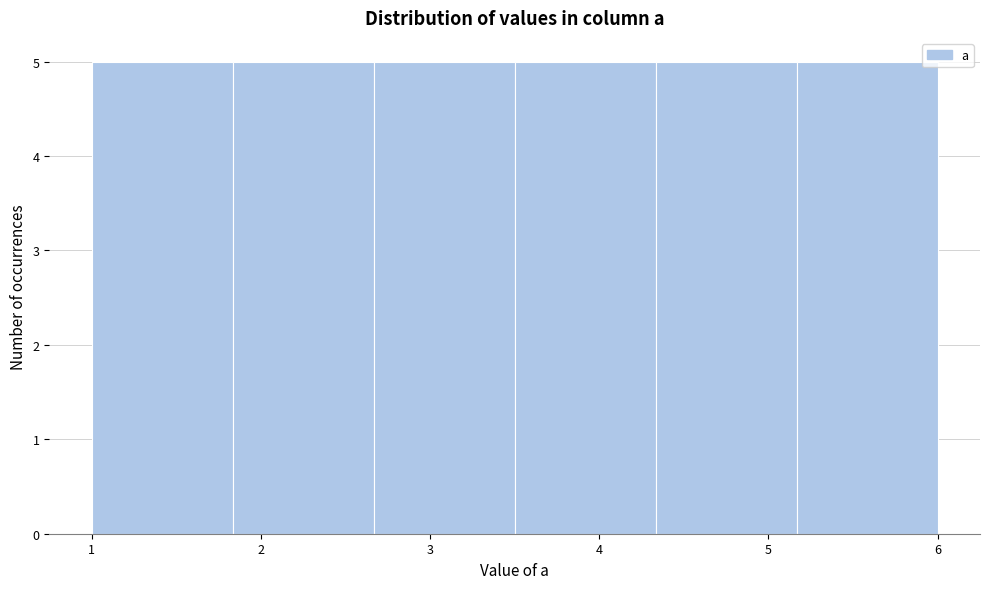

Reading left to right, list every bar in this chart as the range it spans on the x-axis followed by its height. Neither the bar edges nor the heights are printed on the chart, so give them approximately, as read against the axes.

1.0 to 1.8: 5
1.8 to 2.7: 5
2.7 to 3.5: 5
3.5 to 4.3: 5
4.3 to 5.2: 5
5.2 to 6.0: 5